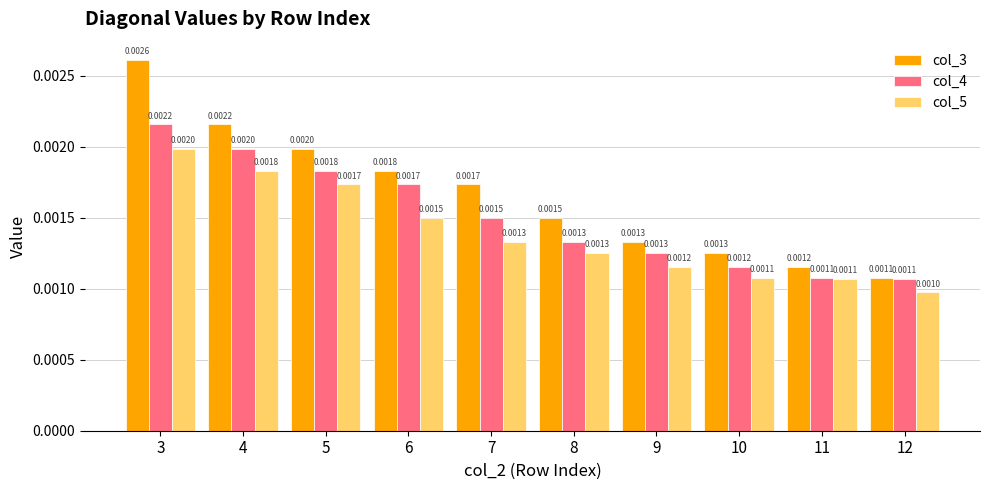

How many data points does each series have?

10